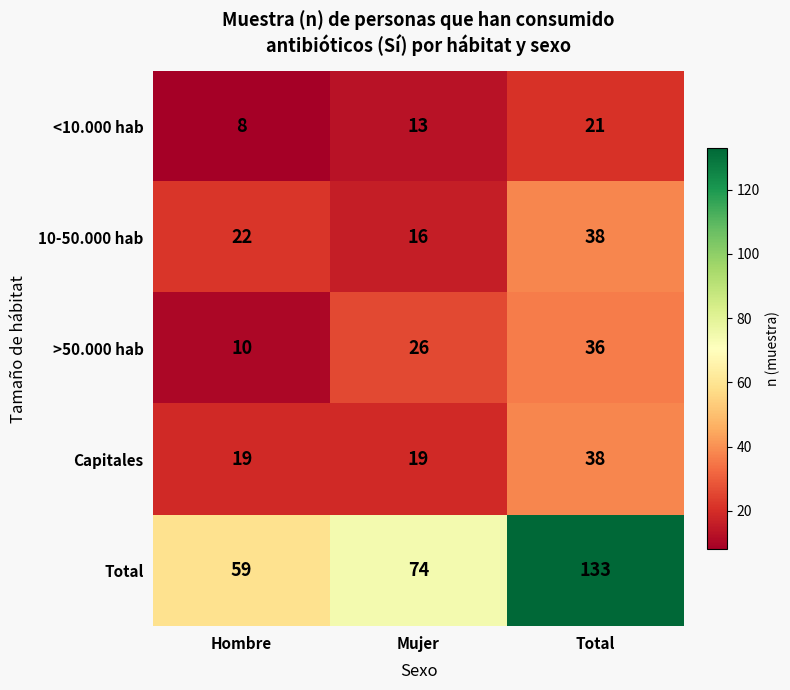

At which category is the sum across all series the highest?

Total